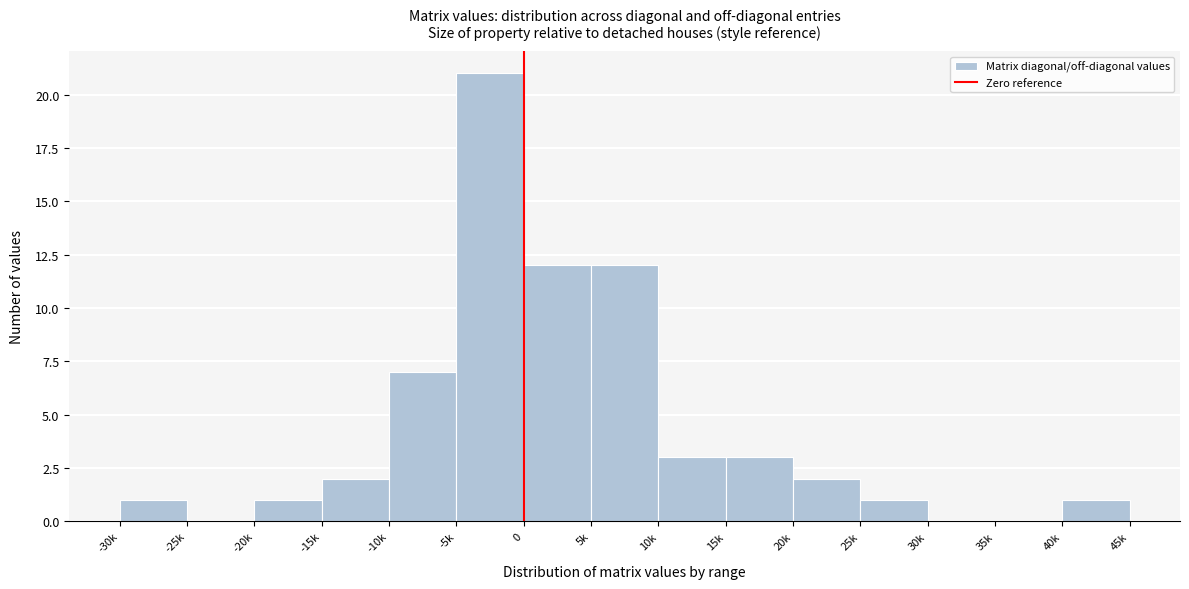

Reading right to left, transcribe all the data shown in this chart.

40k=1	35k=0	30k=0	25k=1	20k=2	15k=3	10k=3	5k=12	0=12	-5k=21	-10k=7	-15k=2	-20k=1	-25k=0	-30k=1